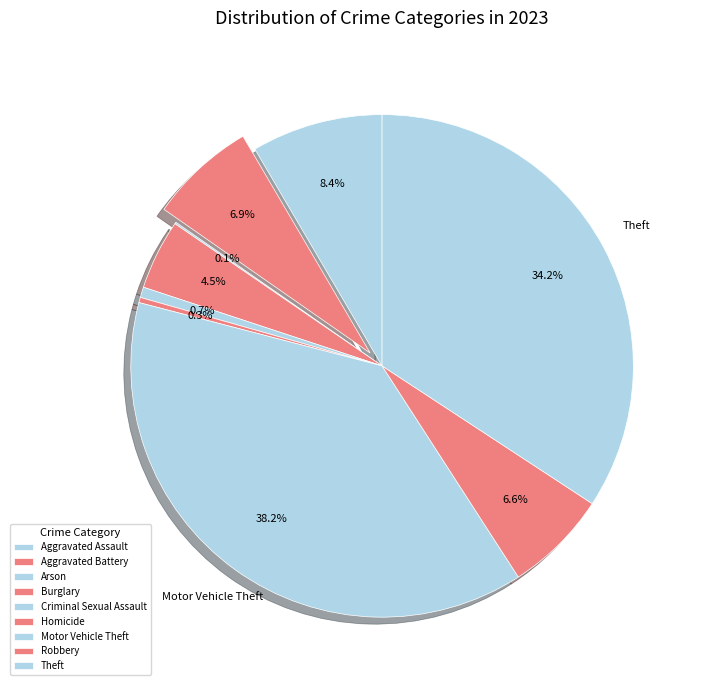

What is the change in value from Criminal Sexual Assault to Motor Vehicle Theft?

+333